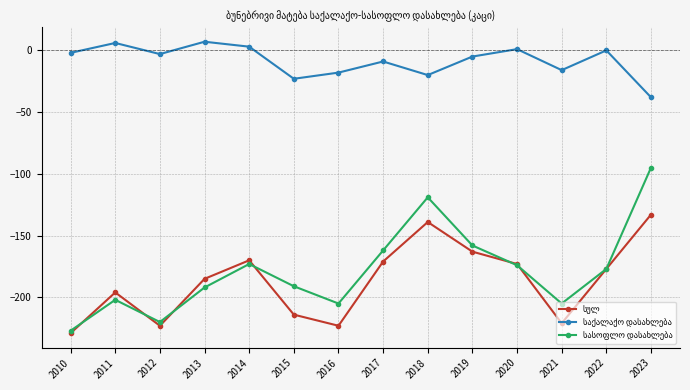

What is the smallest value displayed?

-229